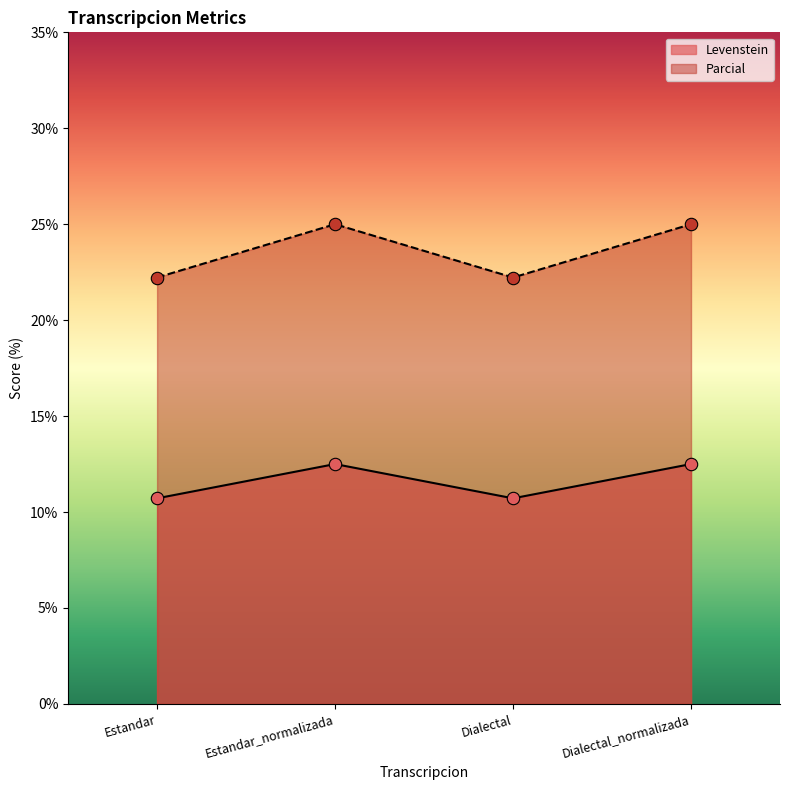

At which category is the sum across all series the highest?

Estandar_normalizada